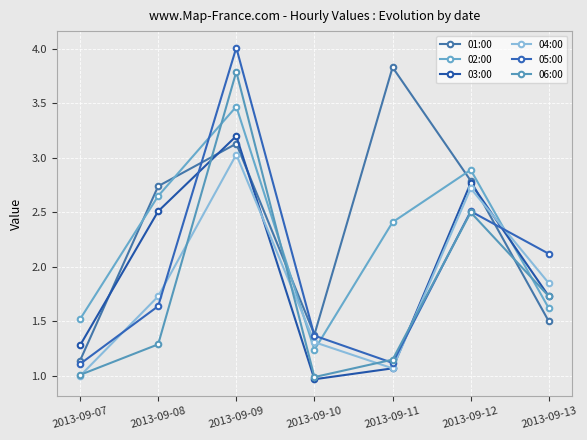

Which series has the largest range (max minus min)?

05:00